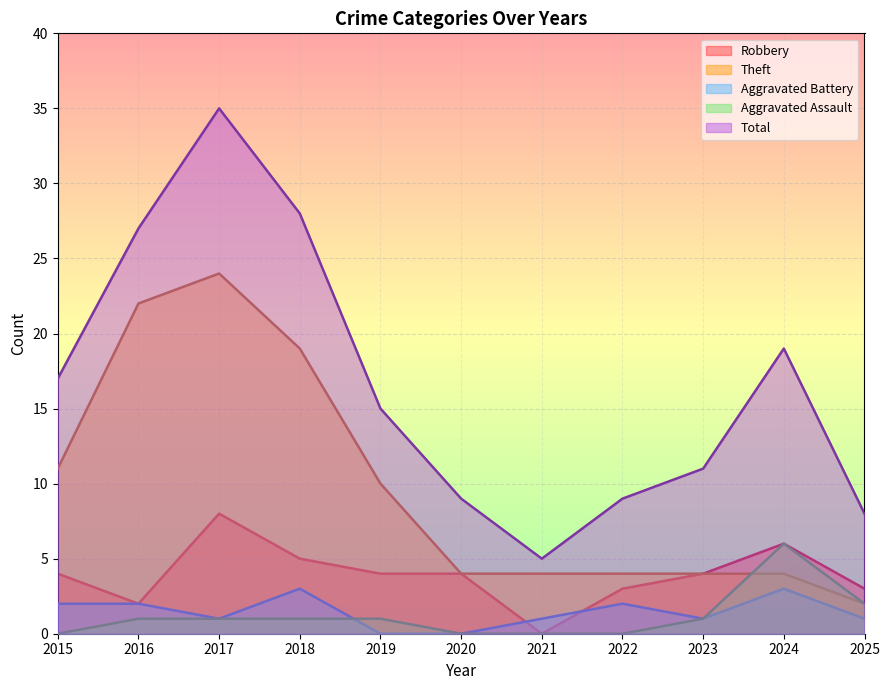

How many positive values does the Aggravated Battery series have?

9